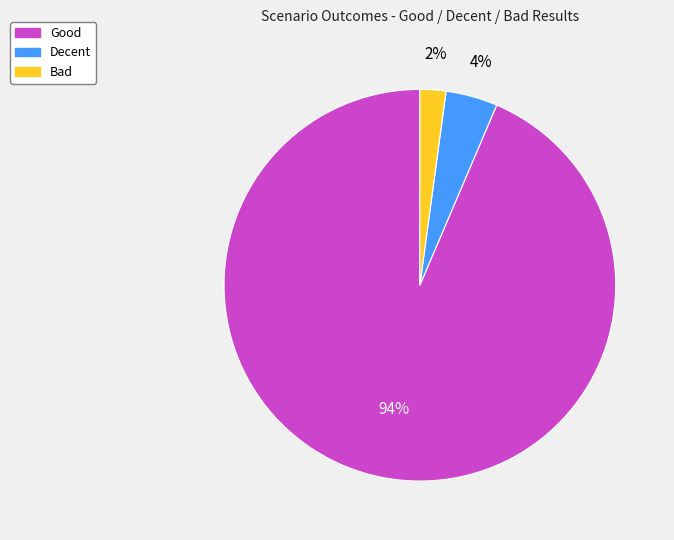

Which category accounts for the majority?

Good